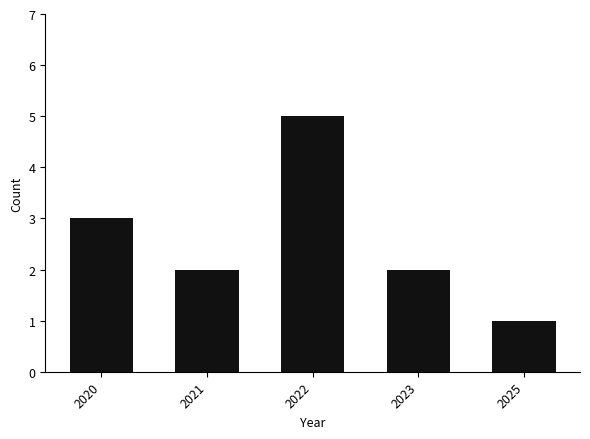

How many categories are shown in the chart?

5